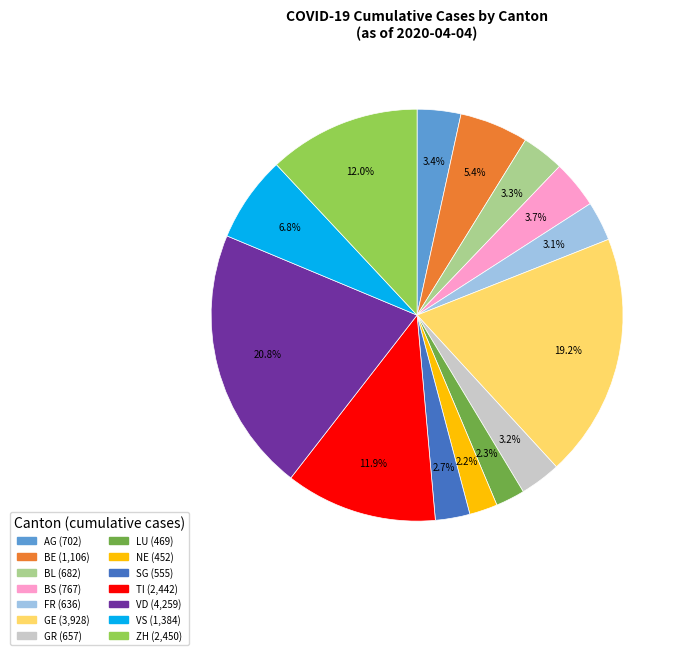

Do BS and FR together represent more than half of the pie?

No